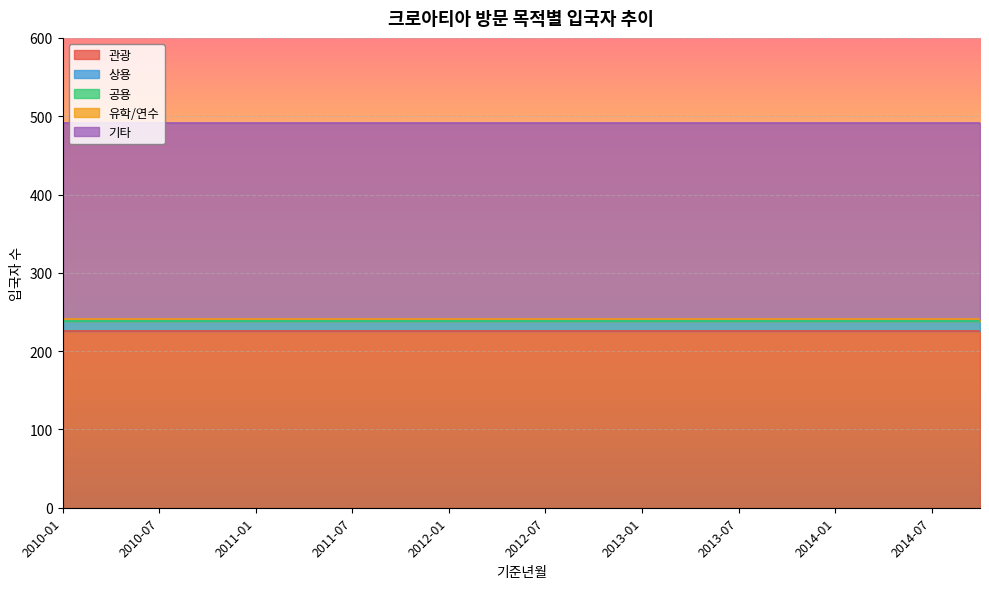

Between 2012-04 and 2013-10, which series saw the biggest shift?

관광